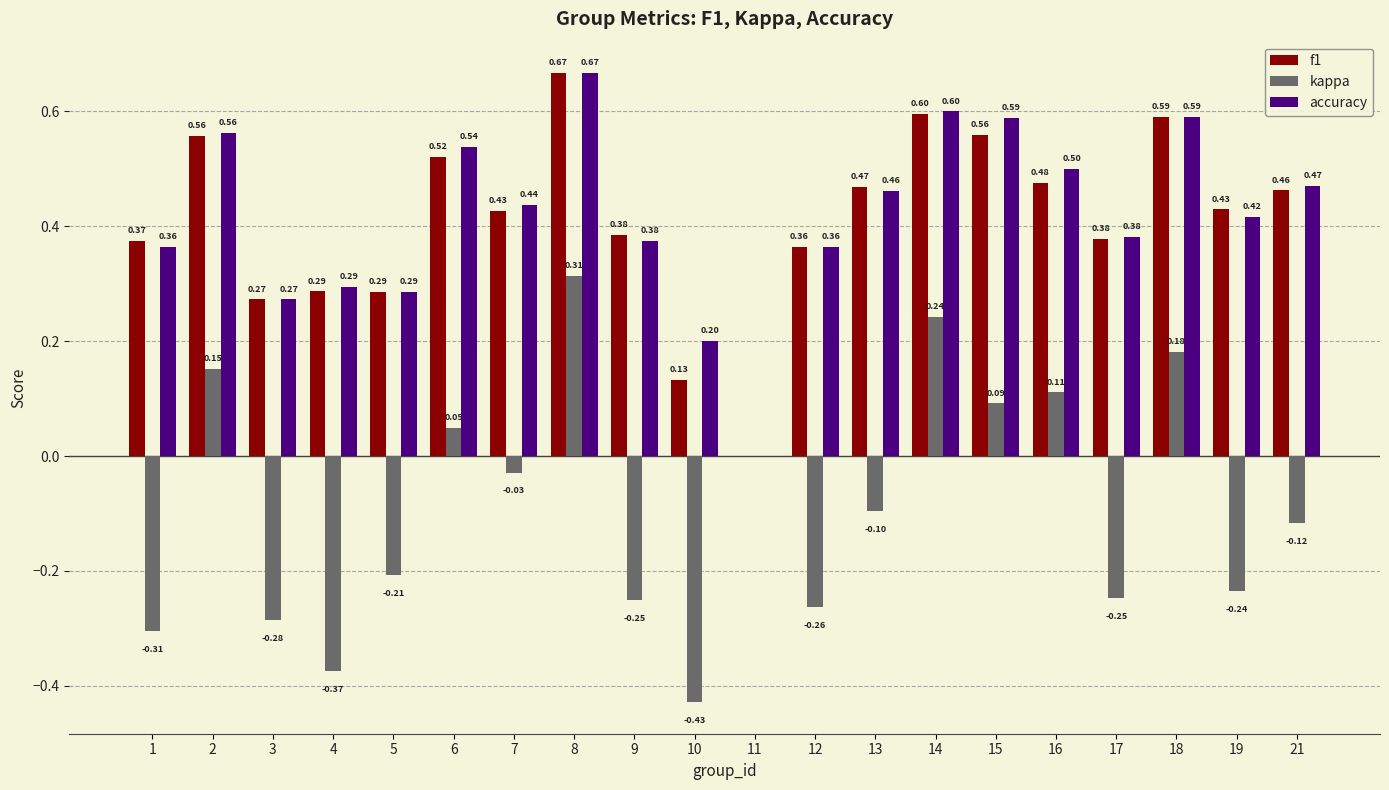

What is the total value across all series at 7?

0.8